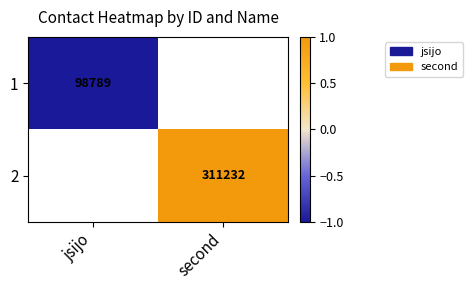

The 1 series shows -0.4 at jsijo. True or false?

False